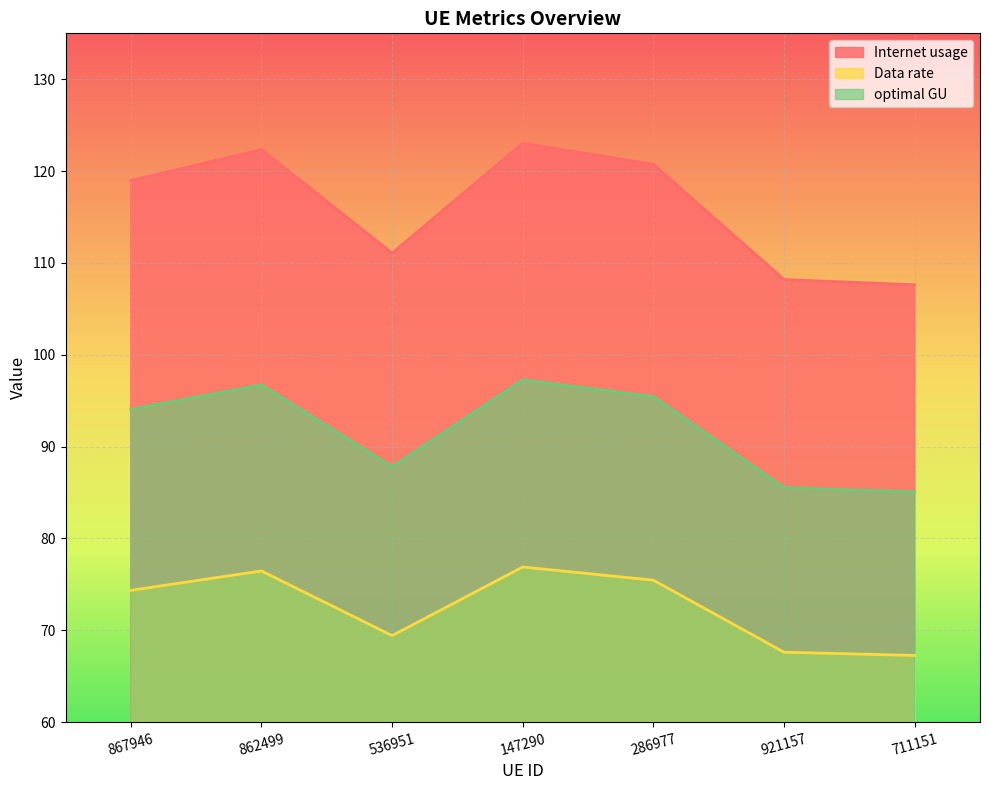

What is the difference between the highest and lowest values at 286977?

45.3